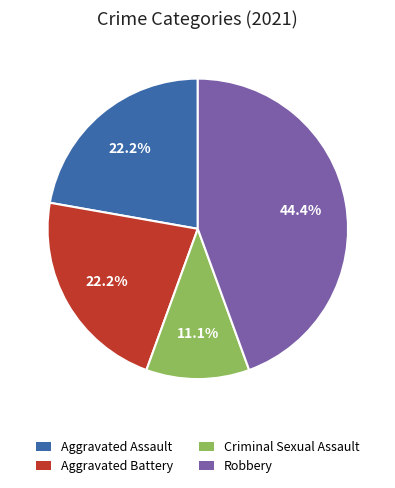

To the nearest percent, what is the difference between the Criminal Sexual Assault and Aggravated Assault slice percentages?

11%